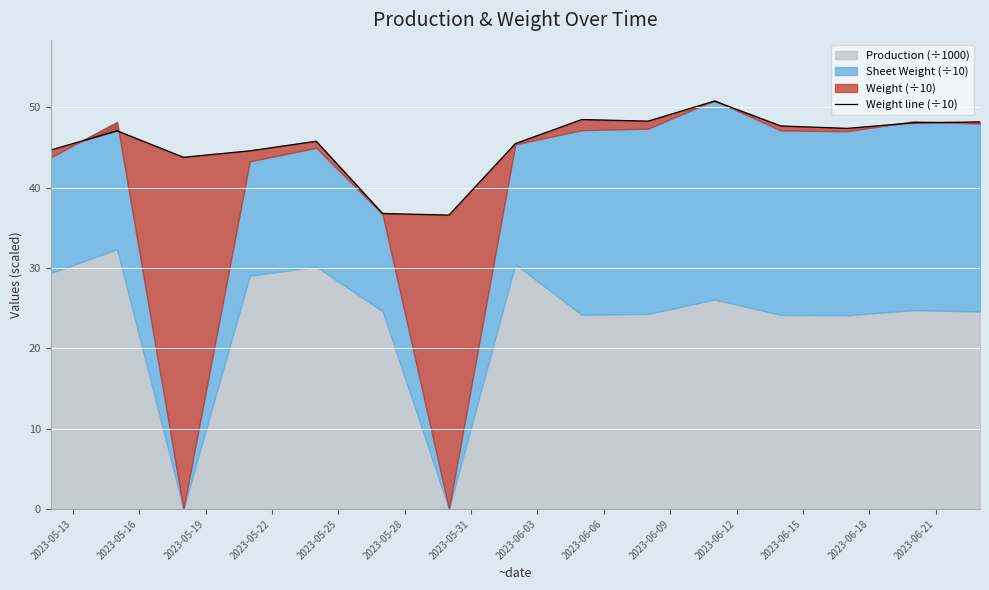

What value does the data have at 2023-05-25?

45.8